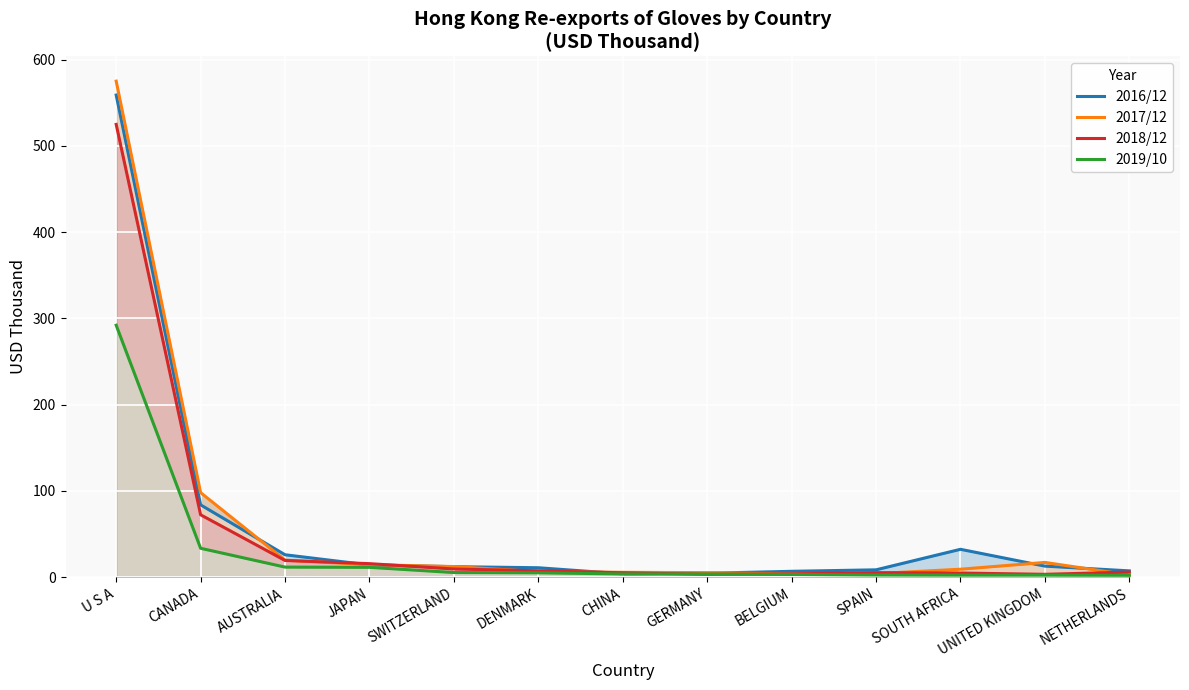

List the labels in order of 2019/10 value, largest first.

U S A, CANADA, AUSTRALIA, JAPAN, SWITZERLAND, DENMARK, CHINA, GERMANY, BELGIUM, SPAIN, SOUTH AFRICA, UNITED KINGDOM, NETHERLANDS